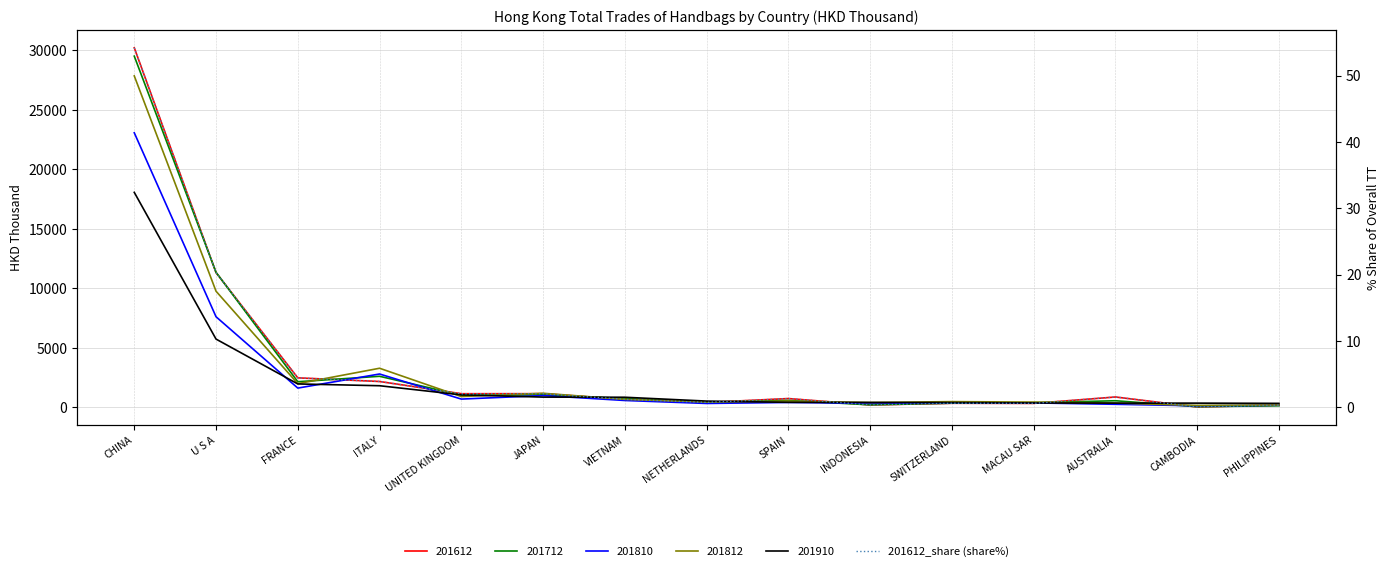

What is the label of the 1st point from the right?

PHILIPPINES